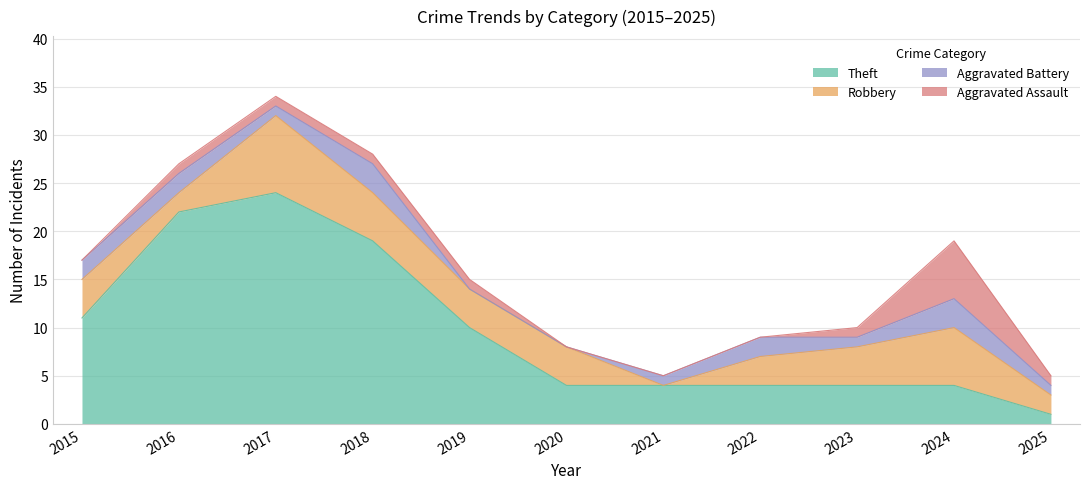

Is it true that Theft equals 11 at 2015?

True